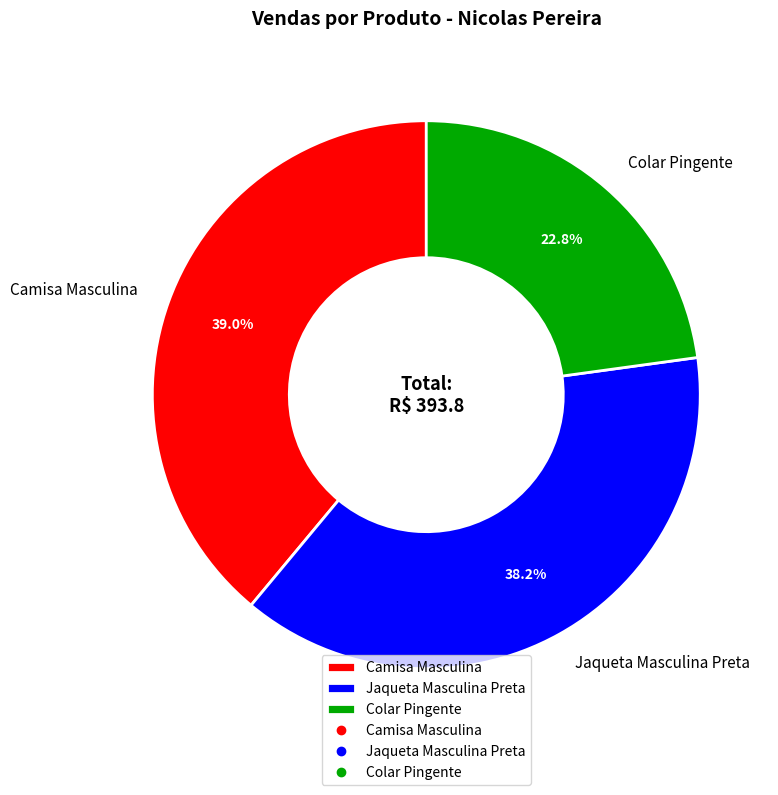

To the nearest percent, what portion does Camisa Masculina represent?

39%